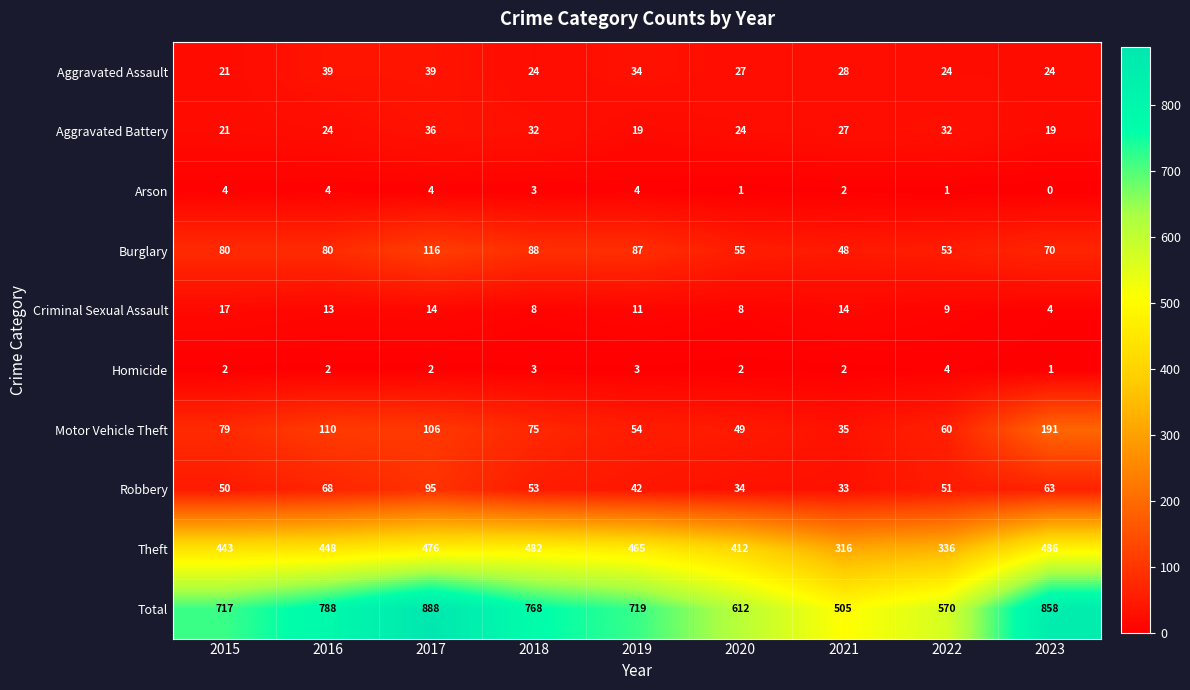

The Burglary series shows 53 at 2022. True or false?

True